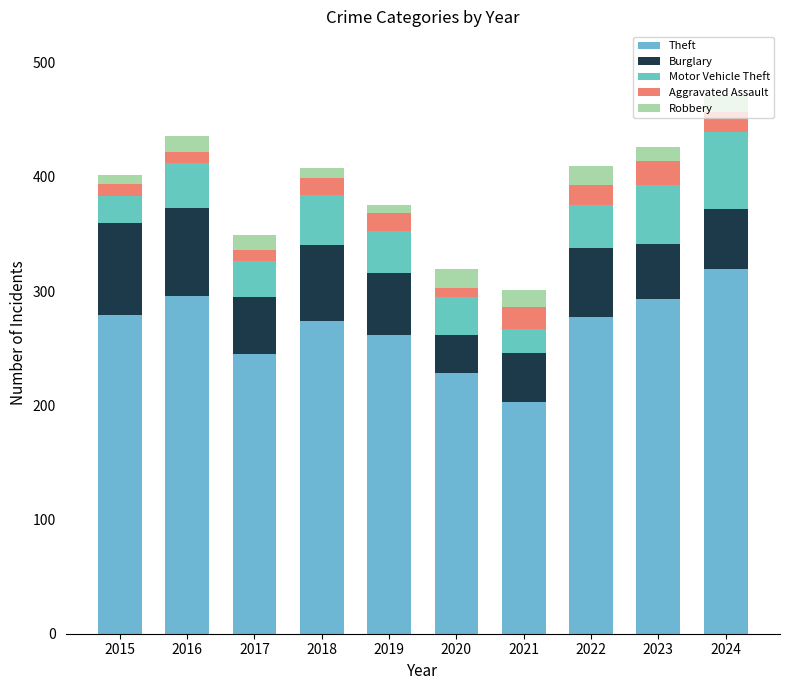

At how many categories does at least one series exceed 318?

1